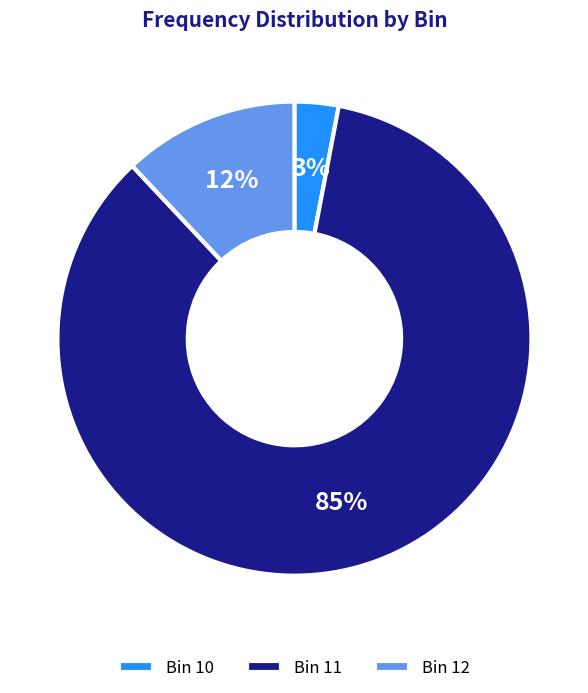

Combined, do Bin 10 and Bin 11 account for over 50%?

Yes